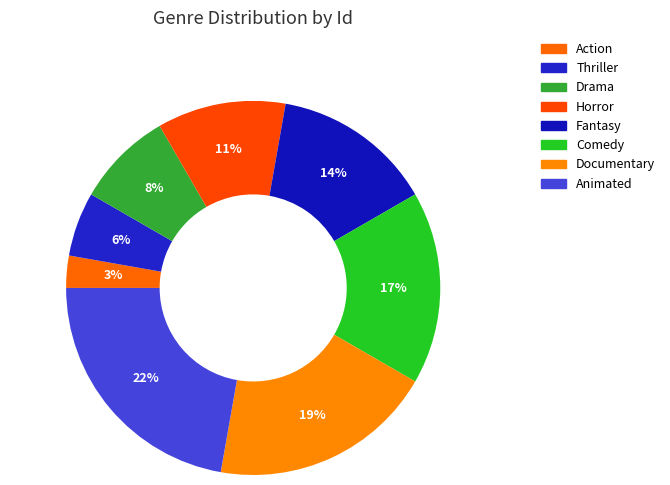

What is the change in value from Action to Thriller?

+1